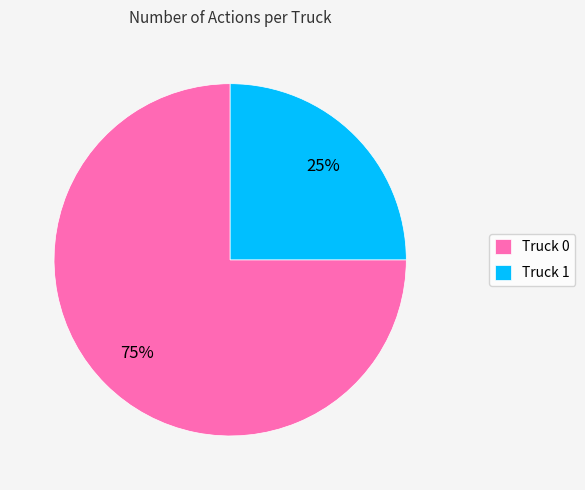

To the nearest percent, what portion does Truck 0 represent?

75%